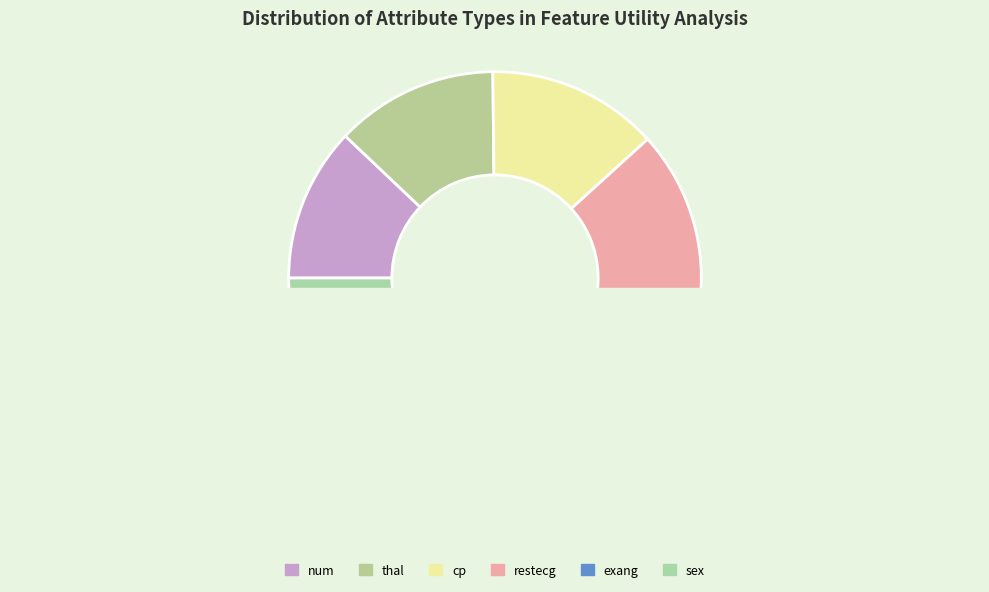

To the nearest percent, what is the difference between the largest and smallest slice percentages?

13%